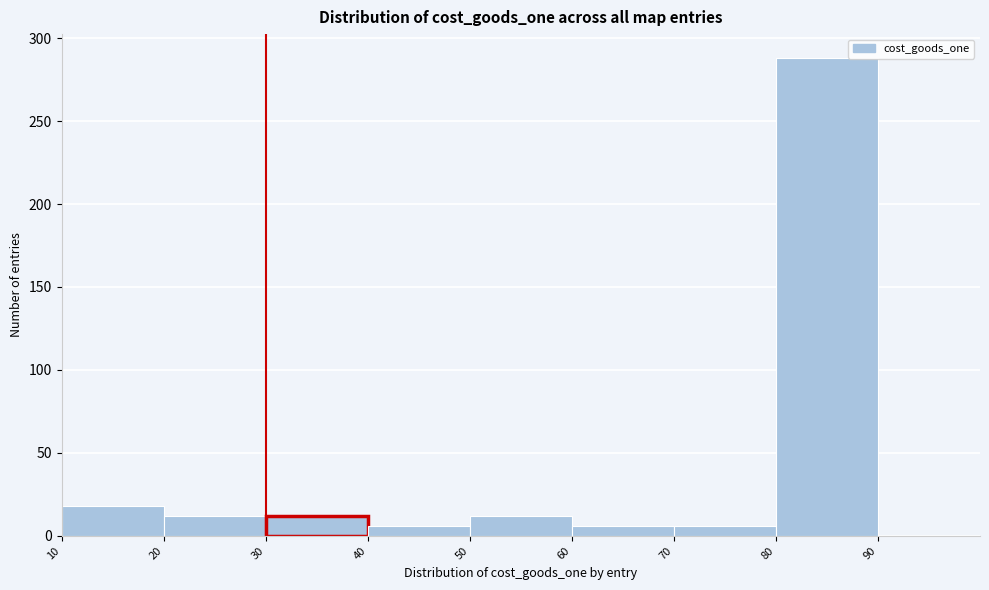

Reading left to right, transcribe this chart: for each bar, give the range it covers on the x-axis and its height. The values are not printed on the chart, so give them approximately, as read against the axis.

10 to 20: 20
20 to 30: 10
30 to 40: 10
40 to 50: 5
50 to 60: 10
60 to 70: 5
70 to 80: 5
80 to 90: 290
90 to 100: 0